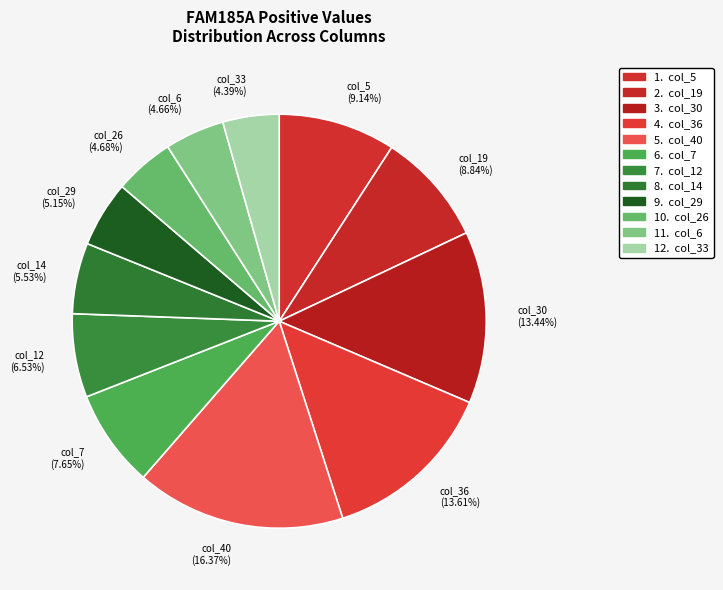

Does any single category account for the majority?

No